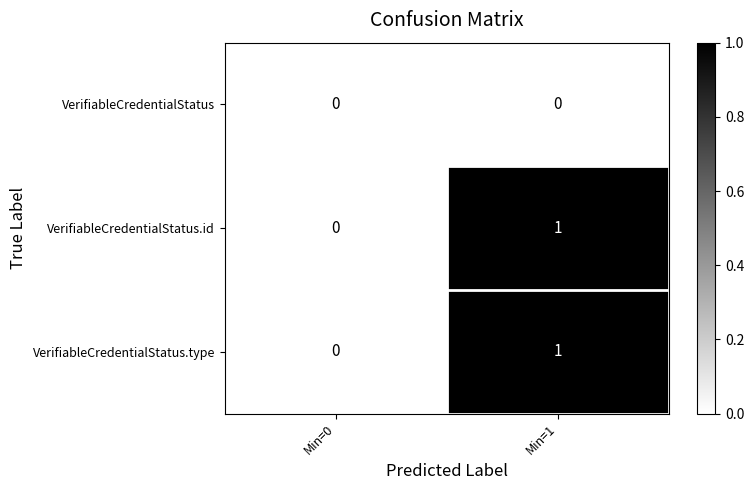

The value of VerifiableCredentialStatus.type at Min=1 is 1. True or false?

True